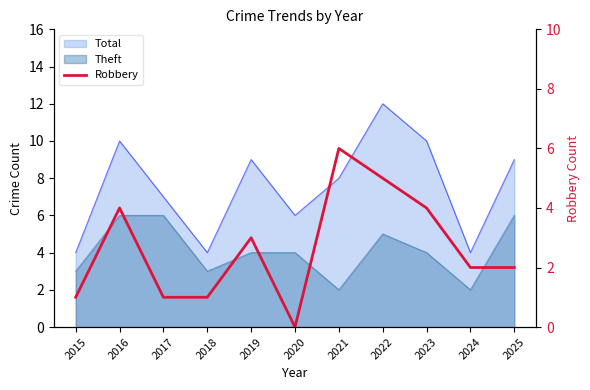

Where is the first local maximum?

2016